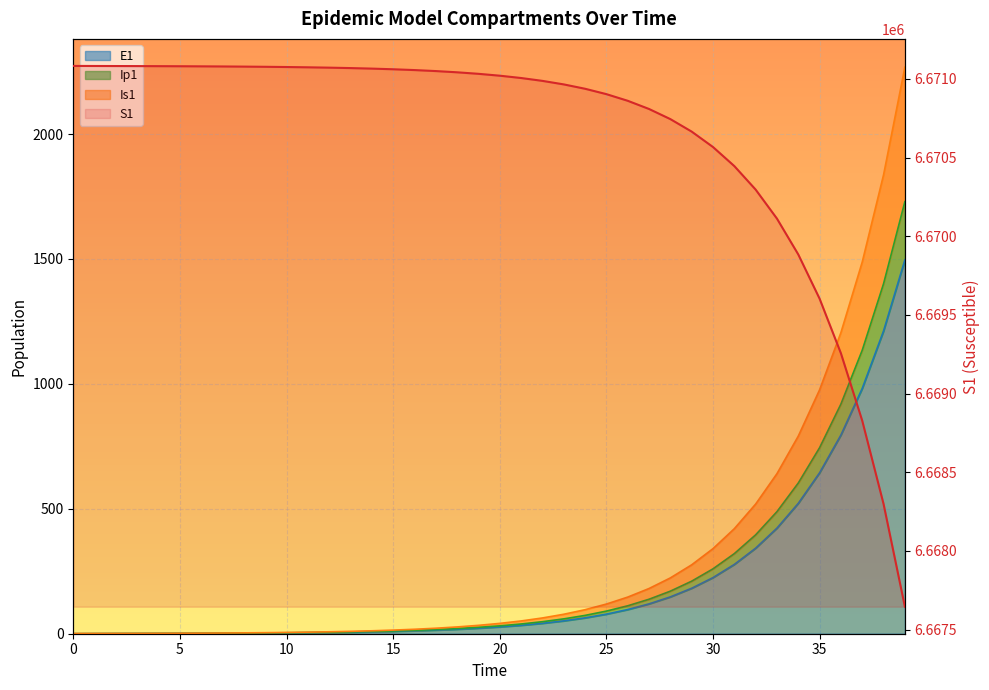

How many lines are shown in the chart?

1